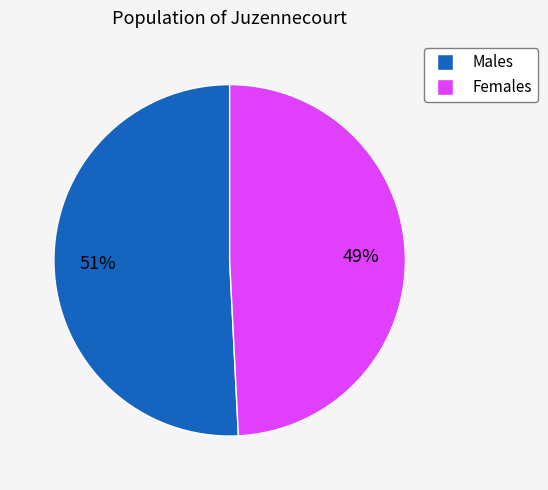

To the nearest percent, what is the difference between the largest and smallest slice percentages?

2%